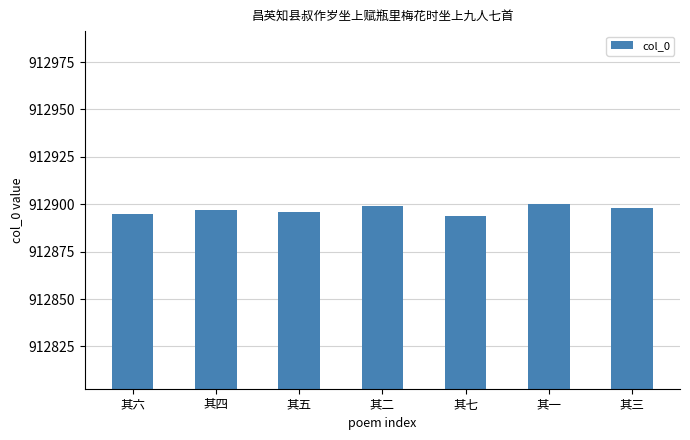

Is it true that the value at 其七 is 1597576?

False